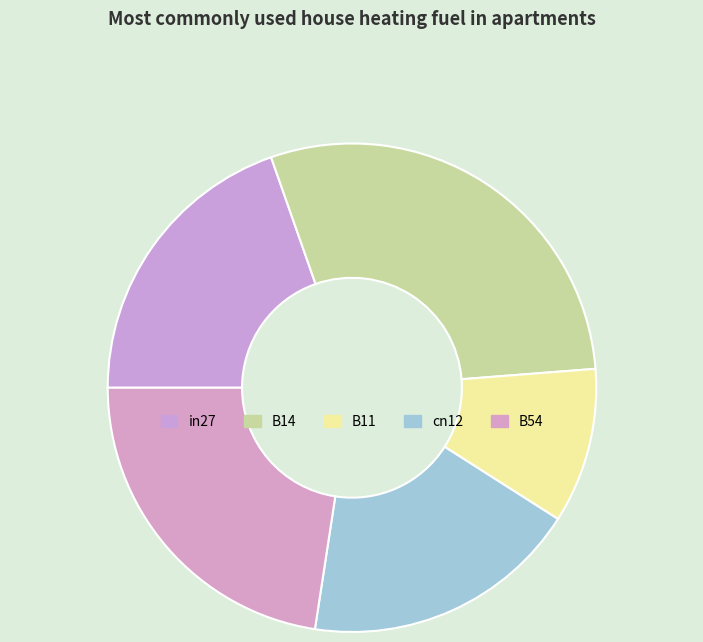

How many slices are in this pie chart?

5